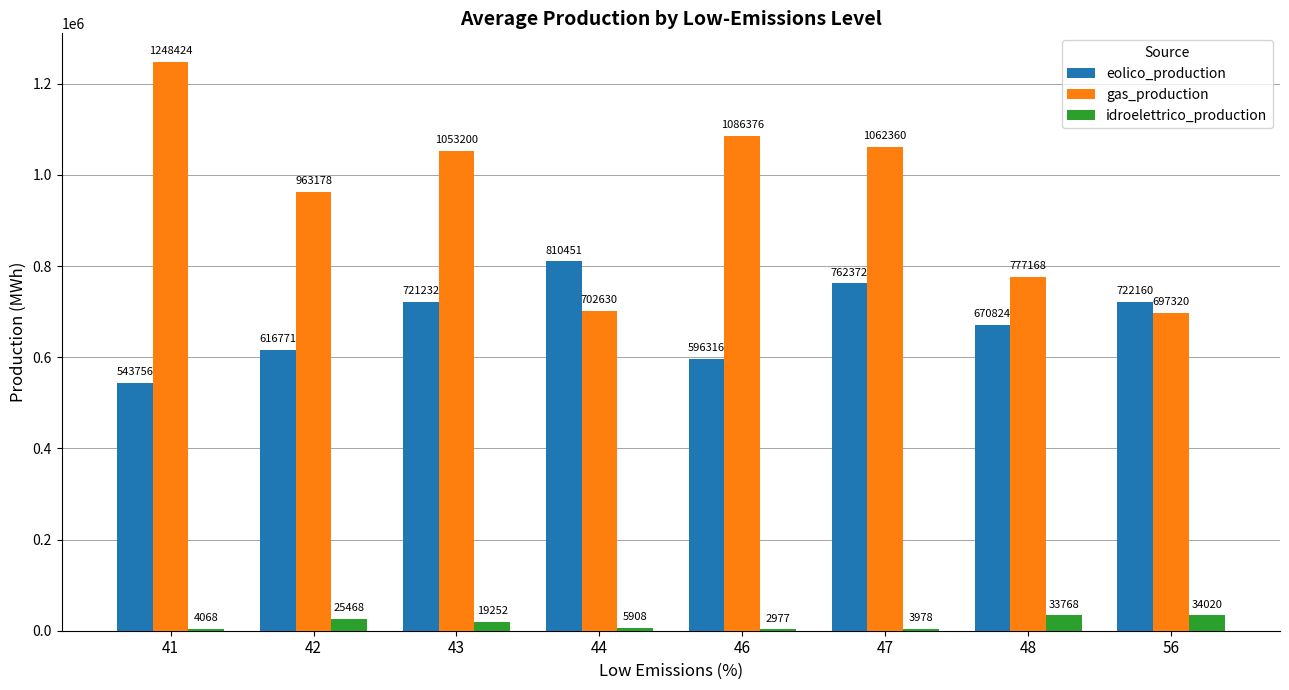

Which series has the widest spread of values?

gas_production